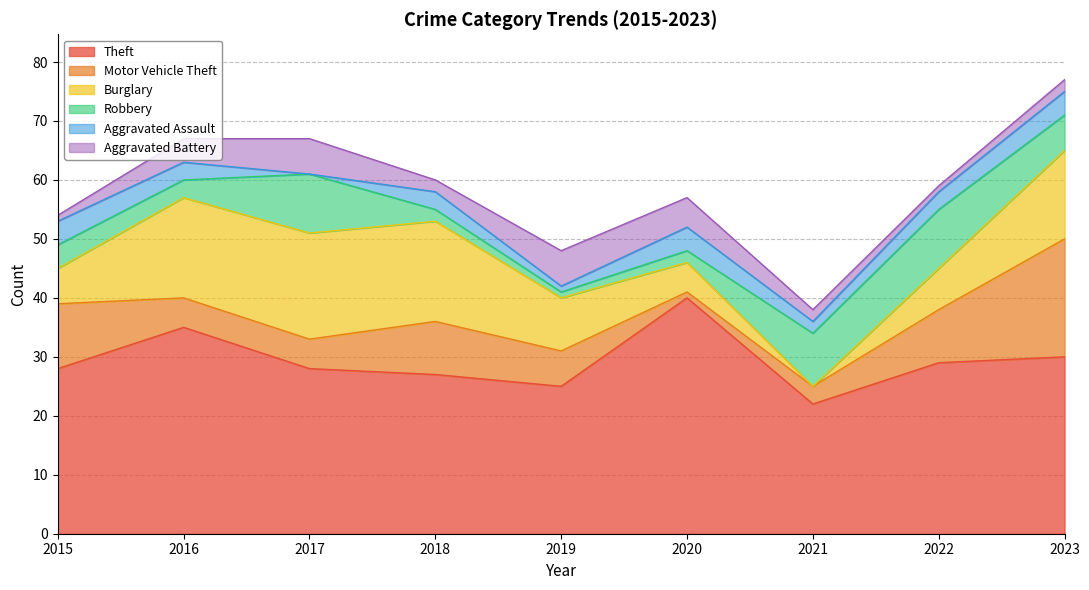

What value does the Motor Vehicle Theft series have at 2019?

6